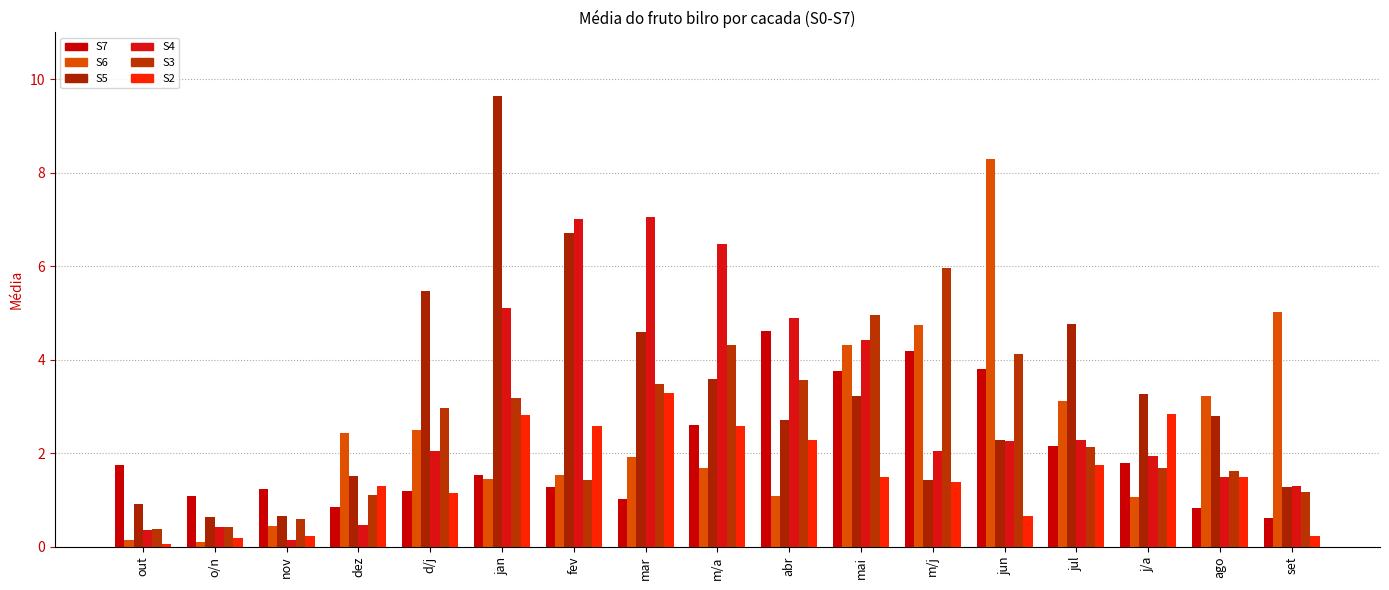

Reading right to left, extract all data points from this chart.

S7: 0.6	0.8	1.8	2.2	3.8	4.2	3.8	4.6	2.6	1.0	1.3	1.5	1.2	0.9	1.2	1.1	1.8
S6: 5.0	3.2	1.1	3.1	8.3	4.8	4.3	1.1	1.7	1.9	1.5	1.4	2.5	2.4	0.4	0.1	0.2
S5: 1.3	2.8	3.3	4.8	2.3	1.4	3.2	2.7	3.6	4.6	6.7	9.6	5.5	1.5	0.7	0.6	0.9
S4: 1.3	1.5	1.9	2.3	2.3	2.1	4.4	4.9	6.5	7.1	7.0	5.1	2.1	0.5	0.2	0.4	0.4
S3: 1.2	1.6	1.7	2.1	4.1	6.0	5.0	3.6	4.3	3.5	1.4	3.2	3.0	1.1	0.6	0.4	0.4
S2: 0.2	1.5	2.8	1.8	0.7	1.4	1.5	2.3	2.6	3.3	2.6	2.8	1.1	1.3	0.2	0.2	0.1